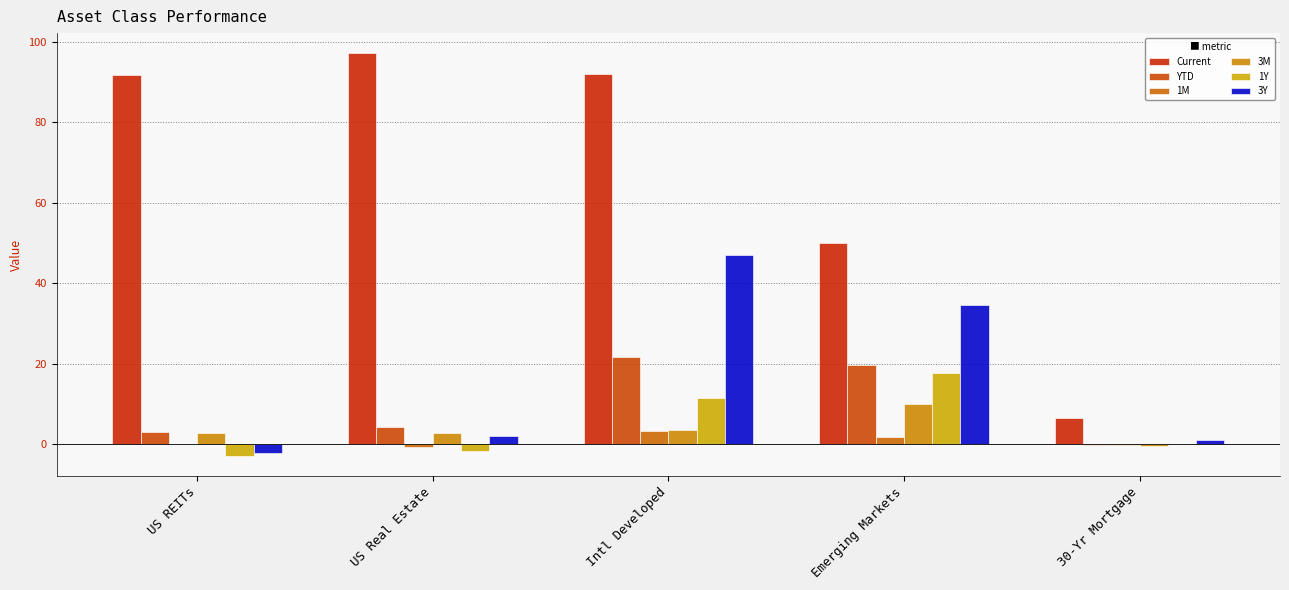

How many groups of bars are there?

5